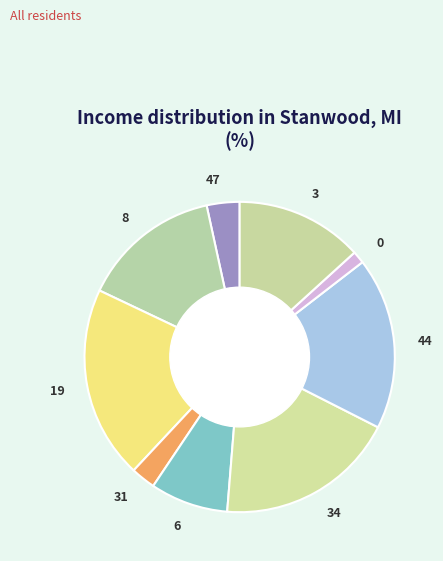

Combined, do 44 and 8 account for over 50%?

No